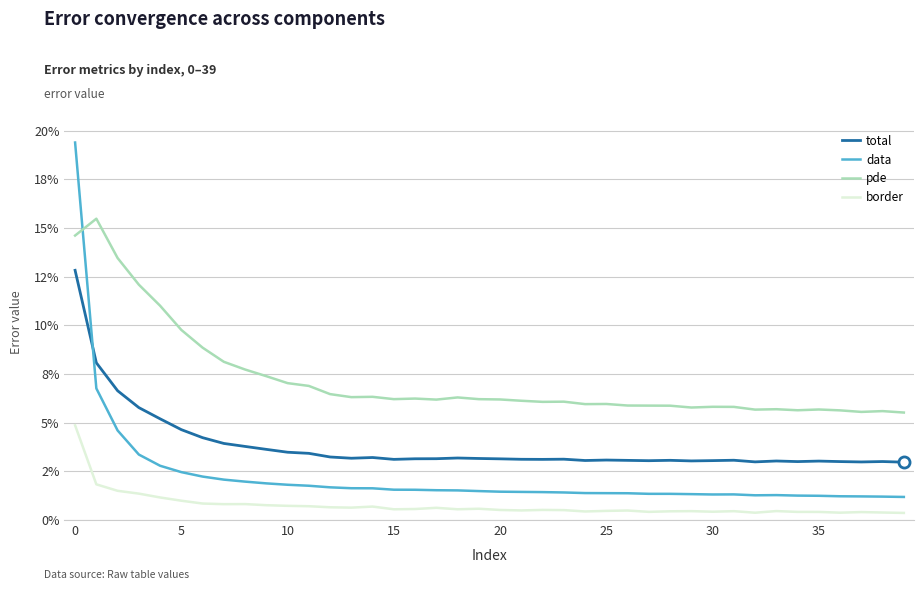

What are all the series names shown in the legend?

total, data, pde, border